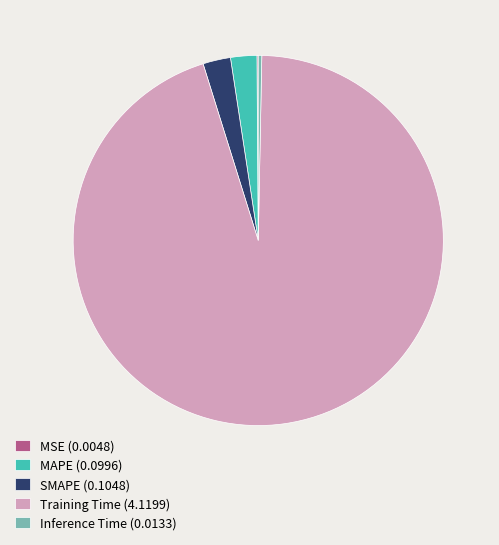

Is there a majority slice in this chart?

Yes